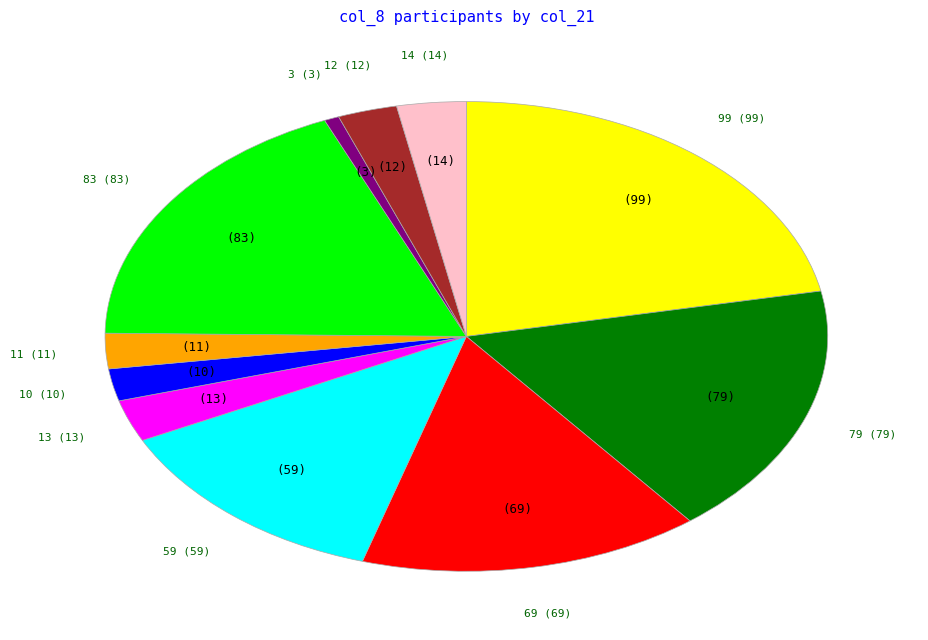

Do 79 and 14 together represent more than half of the pie?

No